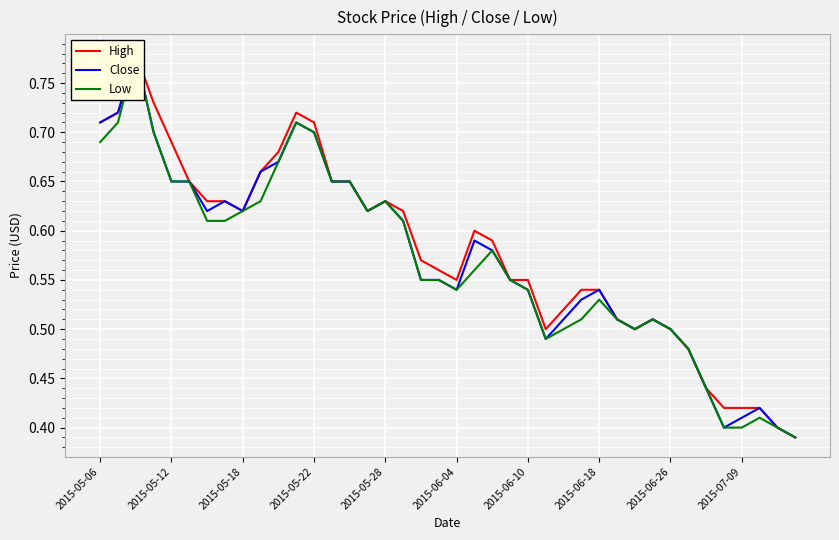

Does the chart display data point markers on the line(s)?

No